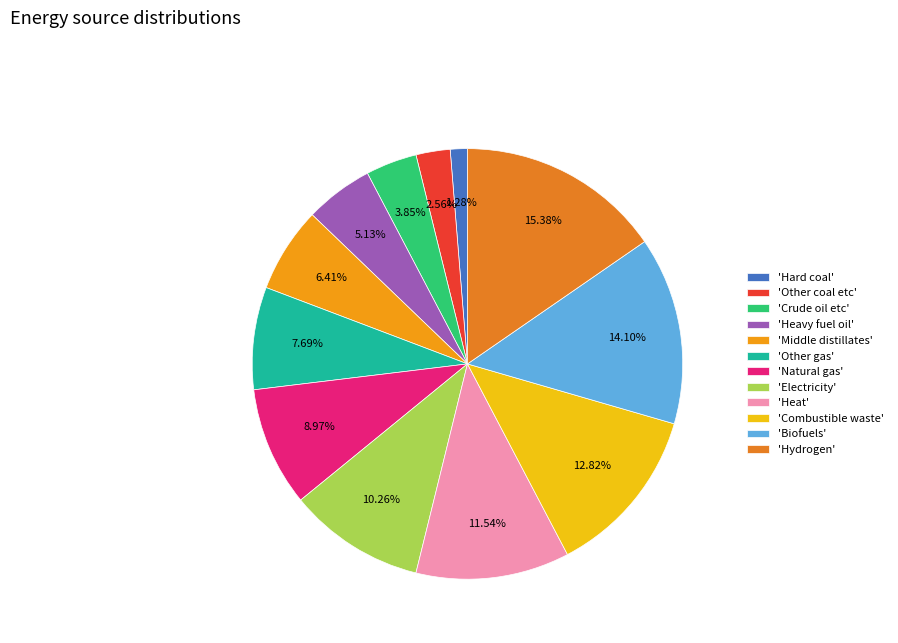

To the nearest percent, what is the average slice percentage?

8%